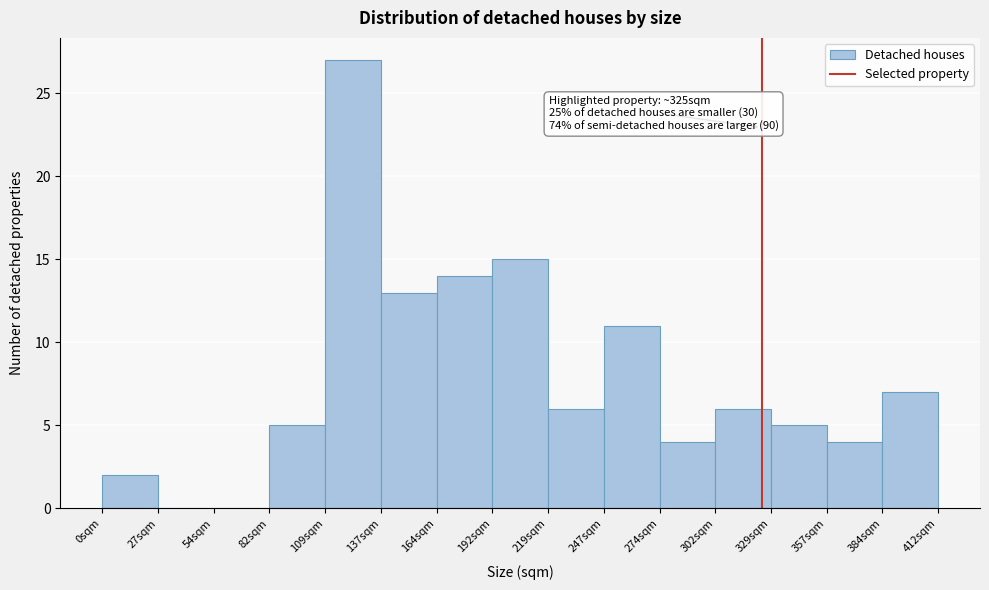

Over which range of the x-axis is the bar tallest?

110 to 135